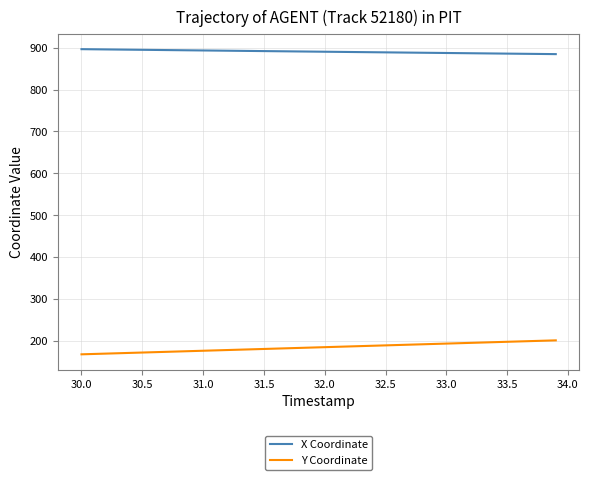

True or false: X Coordinate and Y Coordinate cross at least once.

False